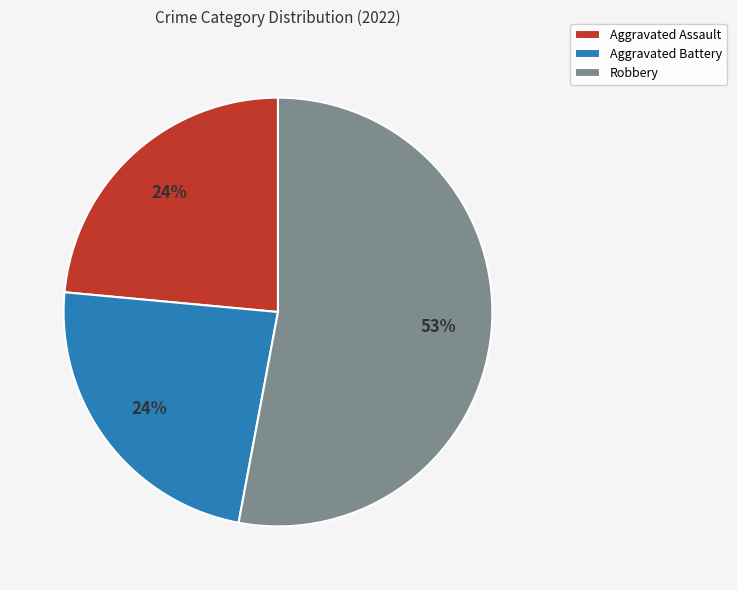

Is it true that Aggravated Battery is 24% of the pie?

True